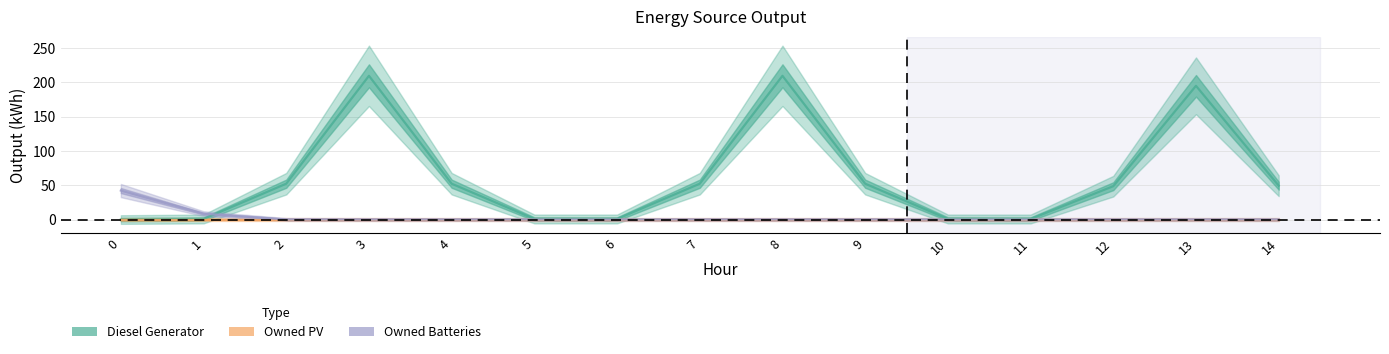

How many categories are shown in the chart?

15